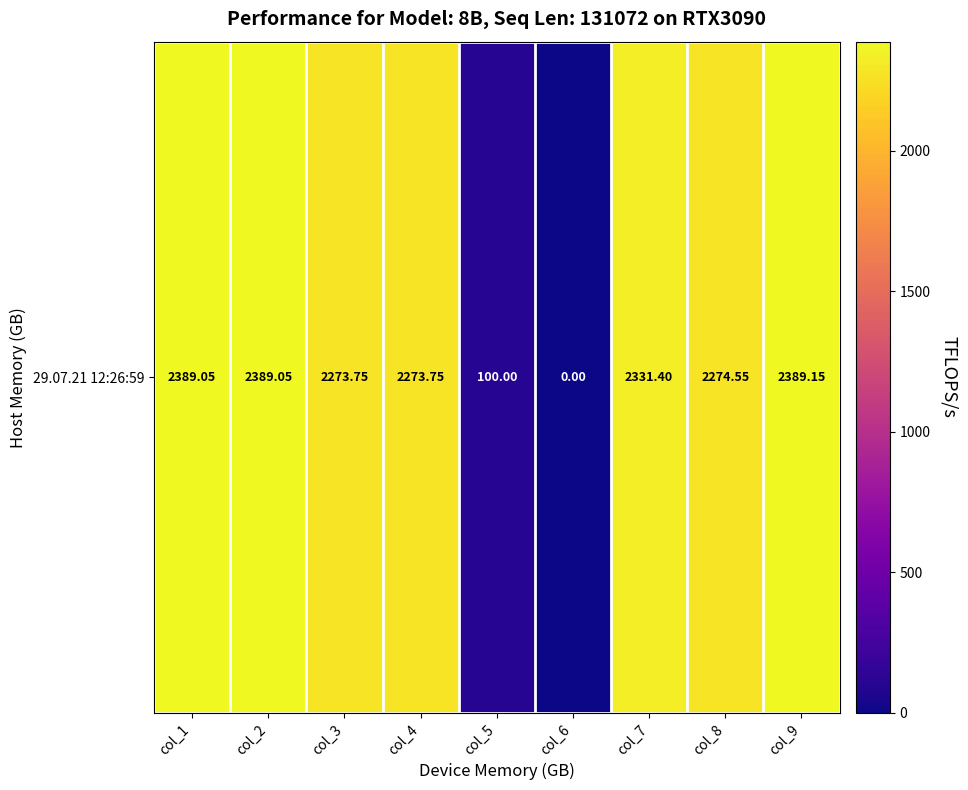

What is the change in value from col_1 to col_3?

-115.3